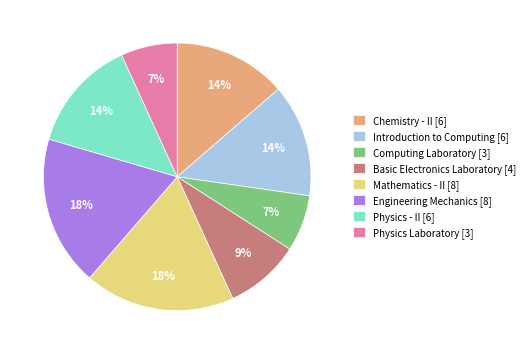

Is the sum of Computing Laboratory [3] and Mathematics - II [8] greater than half?

No